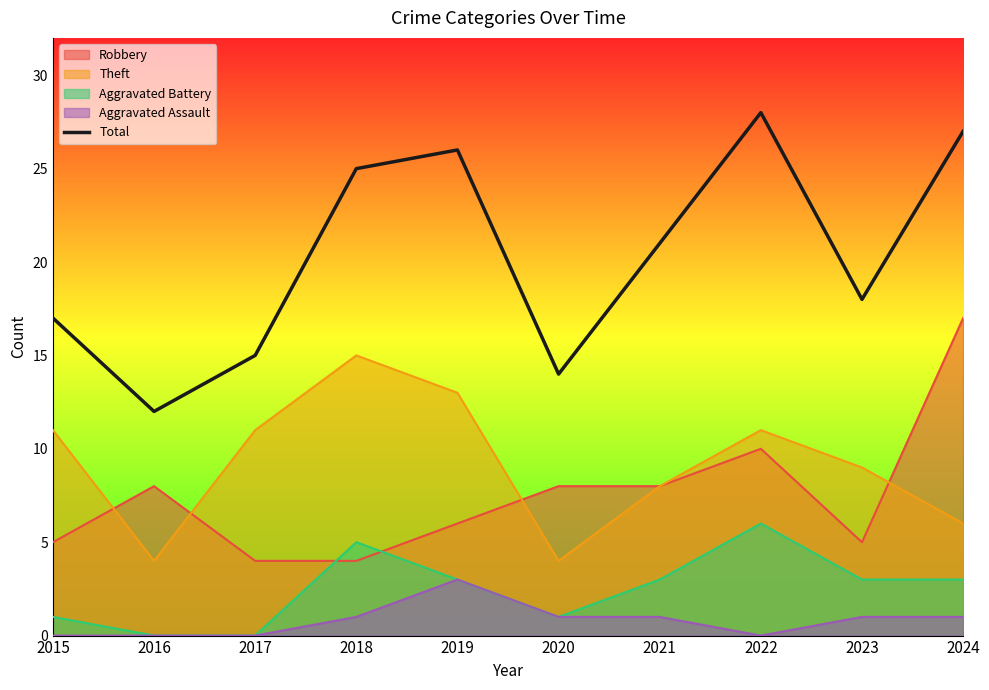

What is the ratio of the value at 2021 to the value at 2020?

1.5